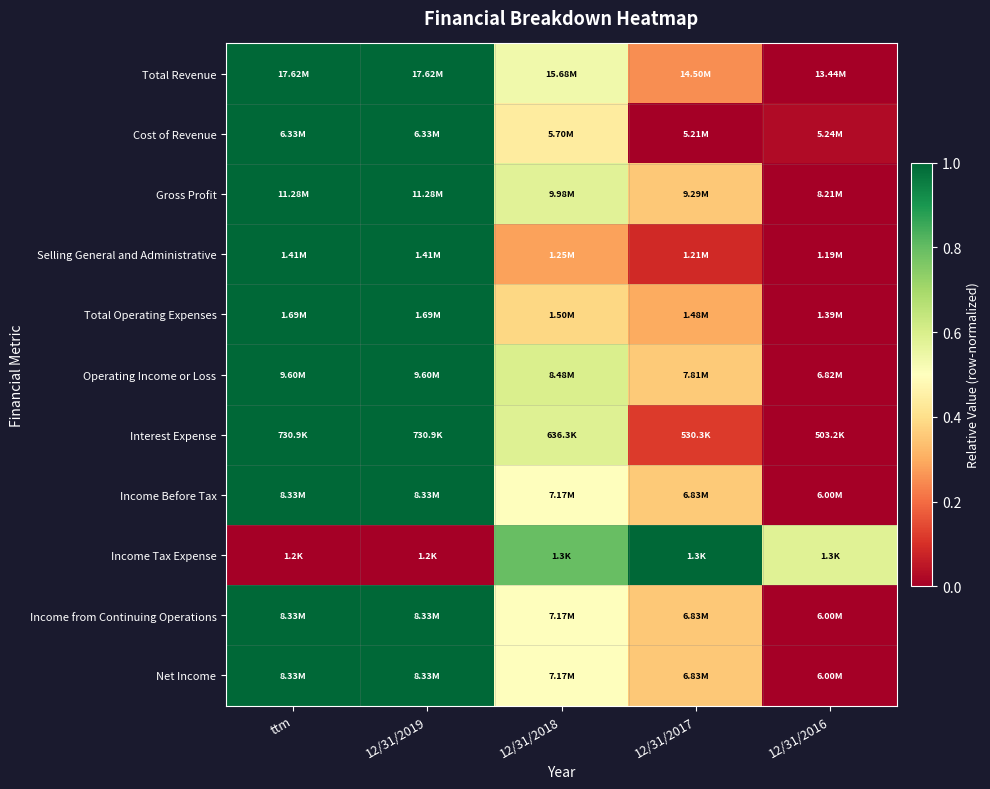

Reading right to left, extract all data points from this chart.

Total Revenue: 12/31/2016=0.0	12/31/2017=0.3	12/31/2018=0.5	12/31/2019=1.0	ttm=1.0
Cost of Revenue: 12/31/2016=0.0	12/31/2017=0.0	12/31/2018=0.4	12/31/2019=1.0	ttm=1.0
Gross Profit: 12/31/2016=0.0	12/31/2017=0.4	12/31/2018=0.6	12/31/2019=1.0	ttm=1.0
Selling General and Administrative: 12/31/2016=0.0	12/31/2017=0.1	12/31/2018=0.3	12/31/2019=1.0	ttm=1.0
Total Operating Expenses: 12/31/2016=0.0	12/31/2017=0.3	12/31/2018=0.4	12/31/2019=1.0	ttm=1.0
Operating Income or Loss: 12/31/2016=0.0	12/31/2017=0.4	12/31/2018=0.6	12/31/2019=1.0	ttm=1.0
Interest Expense: 12/31/2016=0.0	12/31/2017=0.1	12/31/2018=0.6	12/31/2019=1.0	ttm=1.0
Income Before Tax: 12/31/2016=0.0	12/31/2017=0.4	12/31/2018=0.5	12/31/2019=1.0	ttm=1.0
Income Tax Expense: 12/31/2016=0.6	12/31/2017=1.0	12/31/2018=0.8	12/31/2019=0.0	ttm=0.0
Income from Continuing Operations: 12/31/2016=0.0	12/31/2017=0.4	12/31/2018=0.5	12/31/2019=1.0	ttm=1.0
Net Income: 12/31/2016=0.0	12/31/2017=0.4	12/31/2018=0.5	12/31/2019=1.0	ttm=1.0